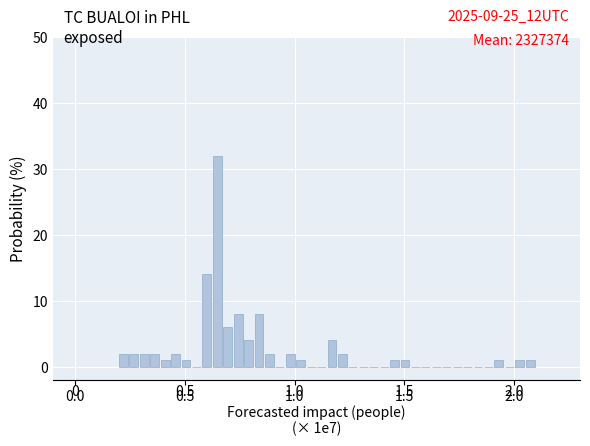

Around what value on the x-axis is the tallest bar? Give the approximate position of its centre, as read against the axis.

0.65